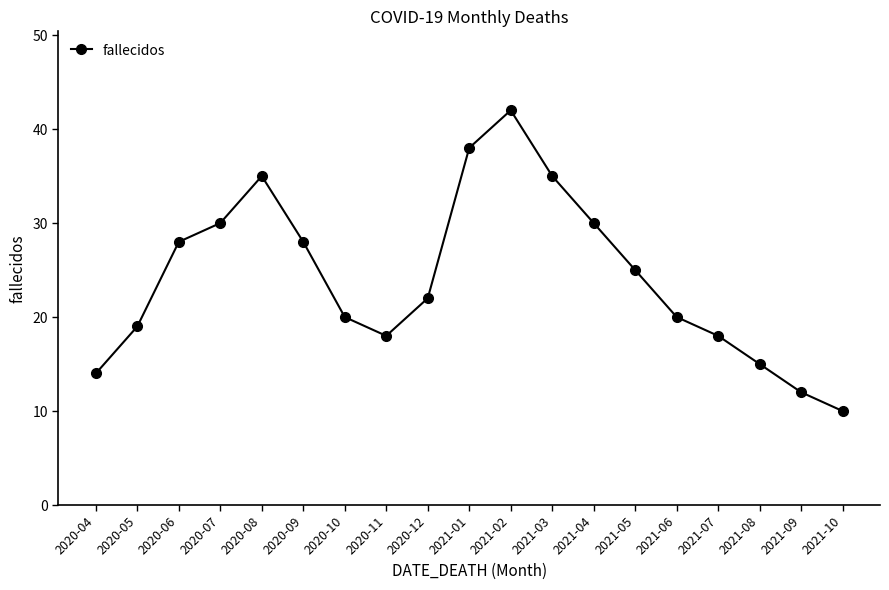

How many values are below 22?

9